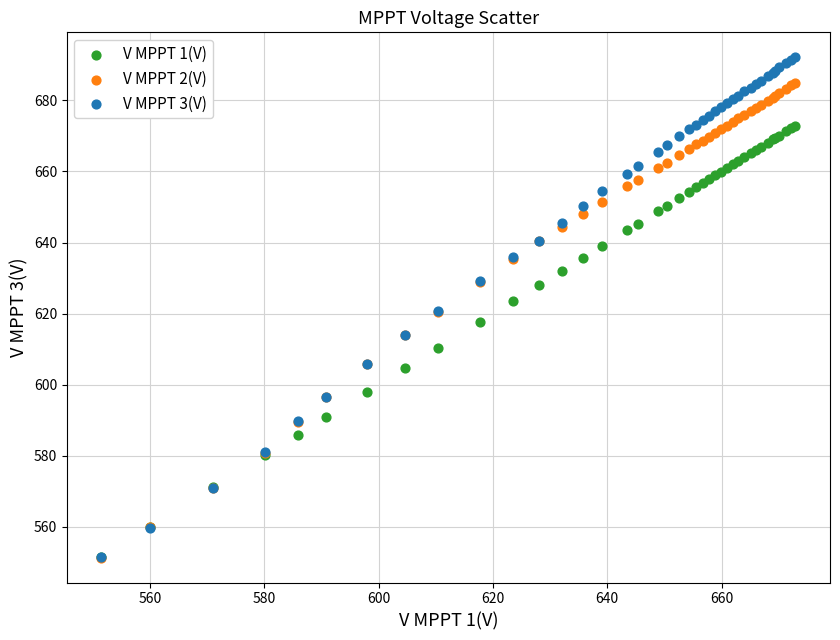

Which series contains the highest Y value?

V MPPT 3(V)